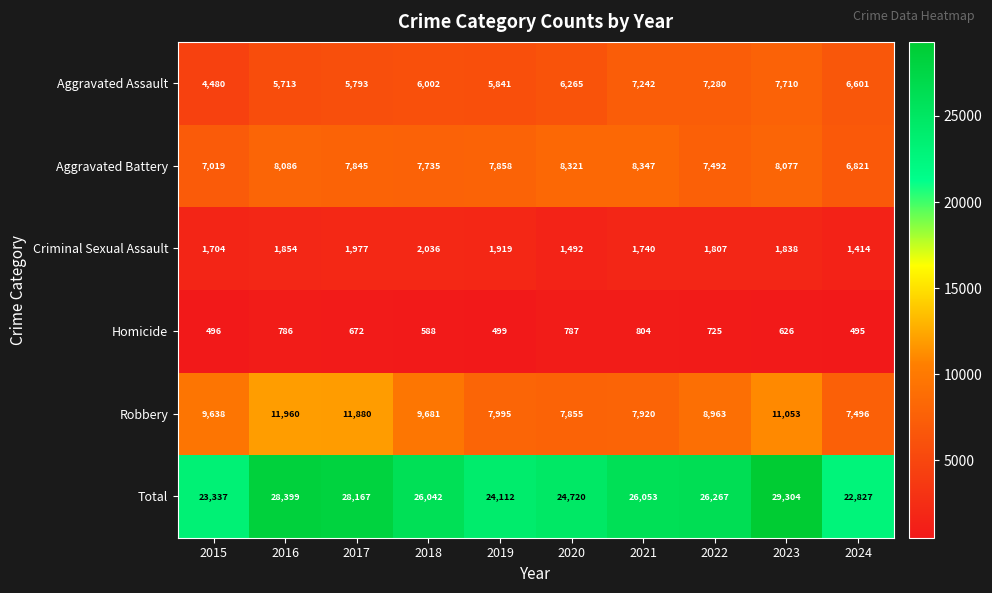

What is the difference between the maximum and second lowest values in the Homicide series?

308